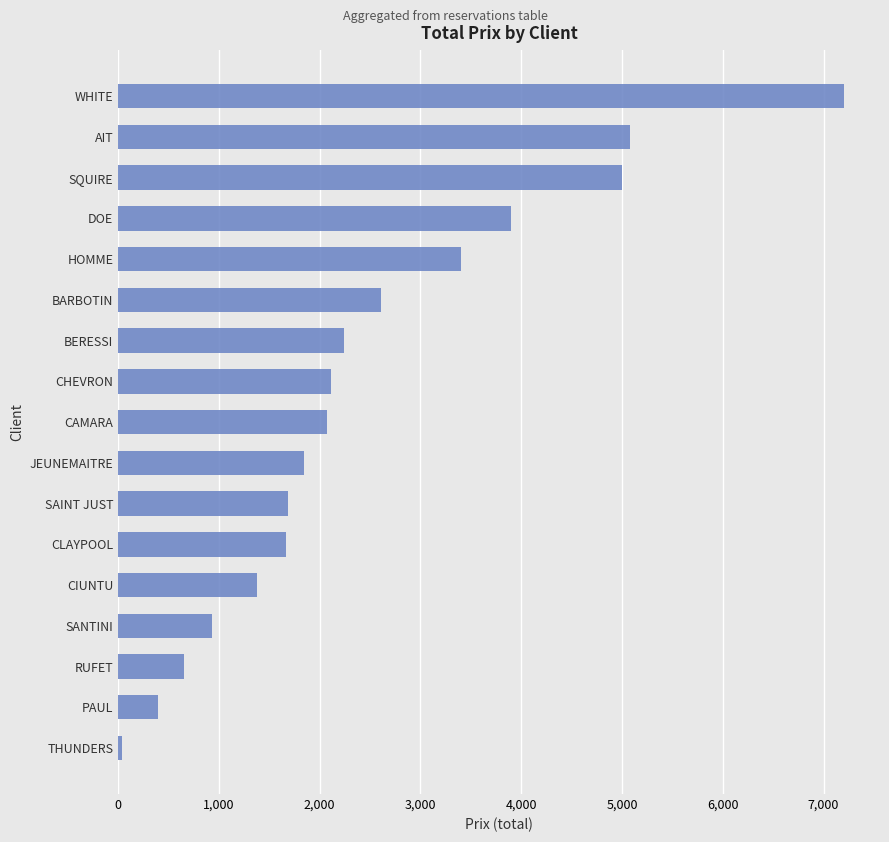

What is the difference between the maximum and minimum values?

7160